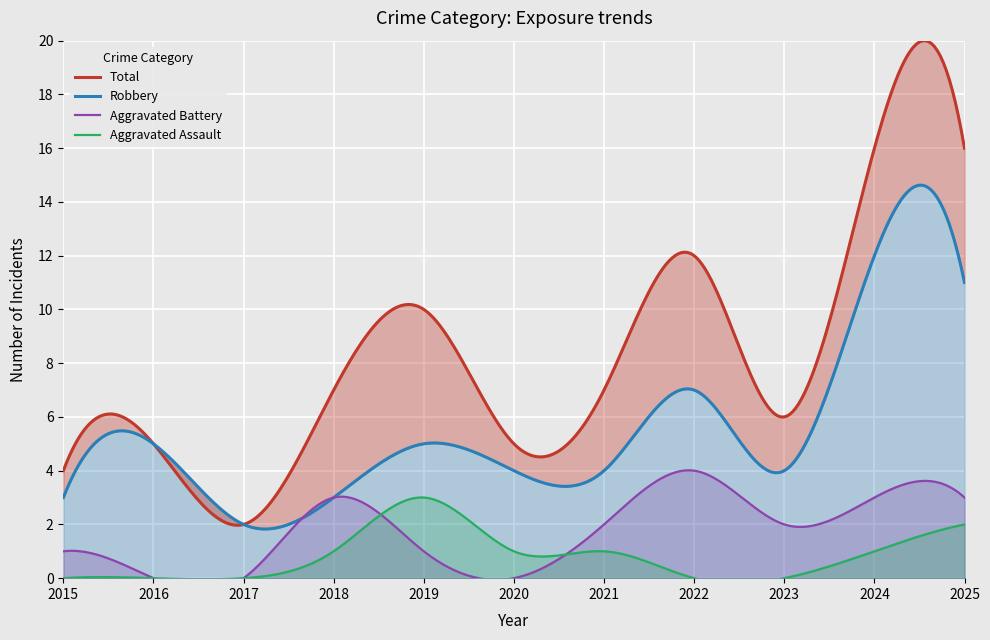

Which category has the lowest value in the Total series?

2017